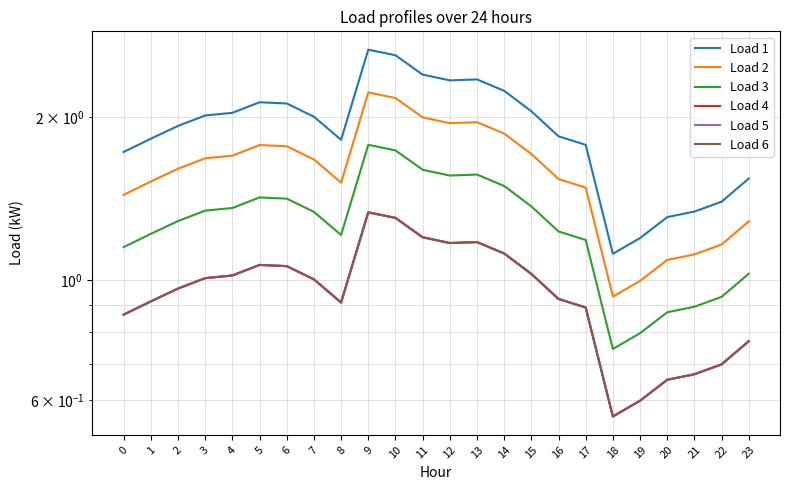

Rank the series at 4 from lowest to highest value.

Load 4, Load 5, Load 6, Load 3, Load 2, Load 1